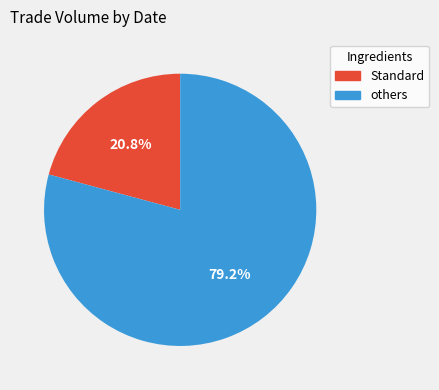

Is there any slice that represents more than half of the pie?

Yes